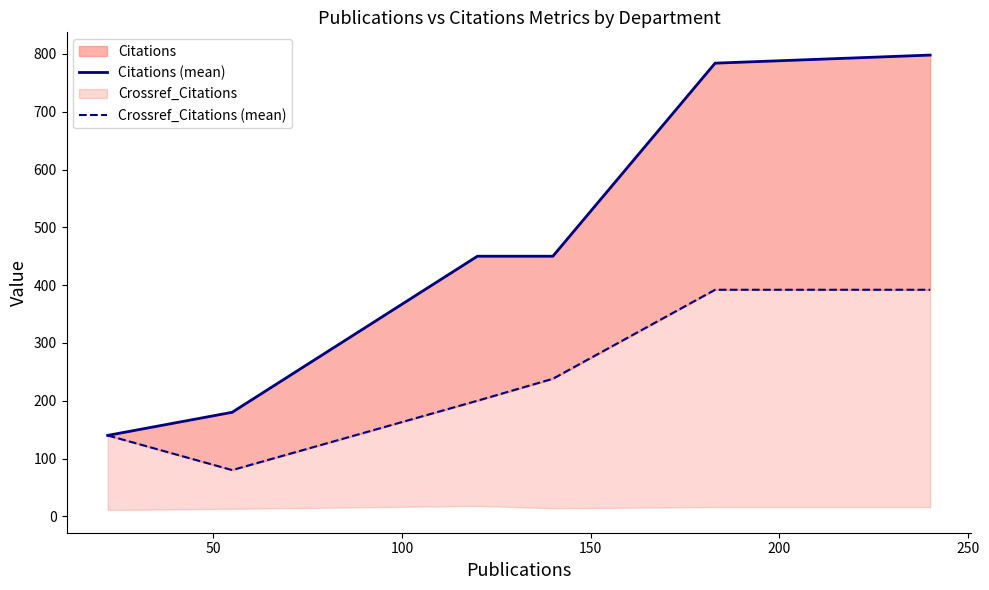

How many values in the Crossref_Citations (mean) series are below 238?

3